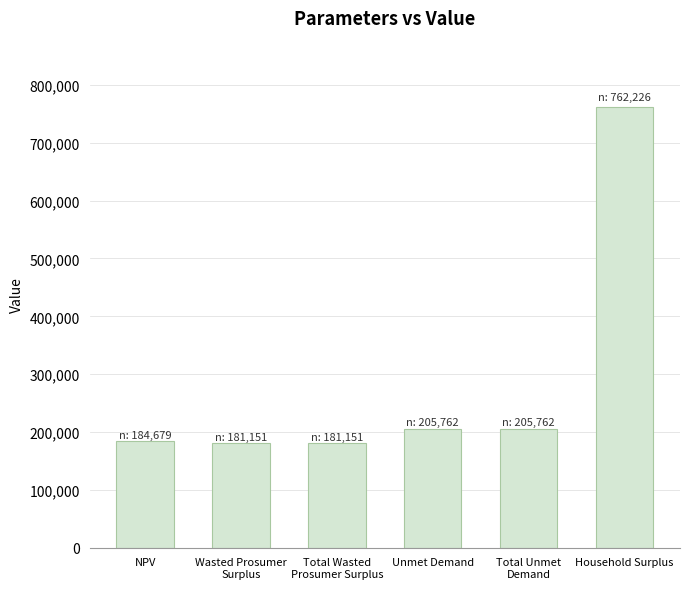

What is the label of the 1st bar from the right?

Household Surplus